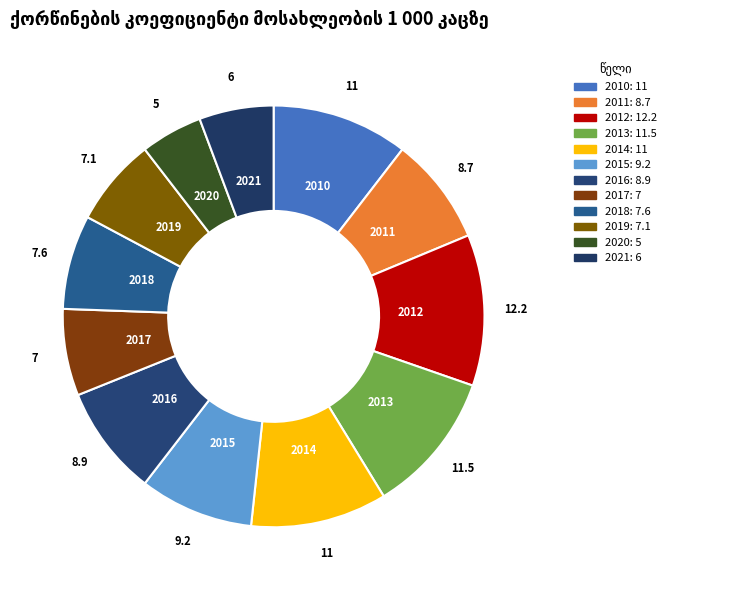

Does 2017 account for over 50% of the chart?

No